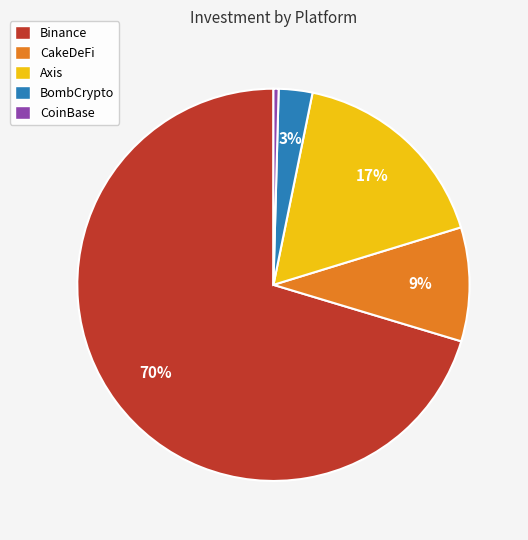

Do CoinBase and CakeDeFi together represent more than half of the pie?

No